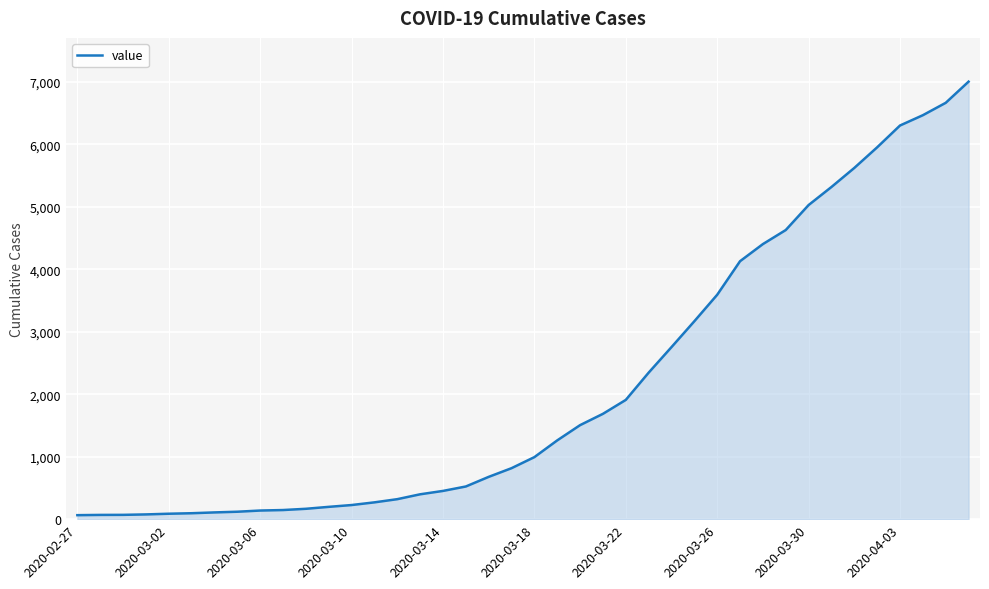

How many lines are shown in the chart?

1